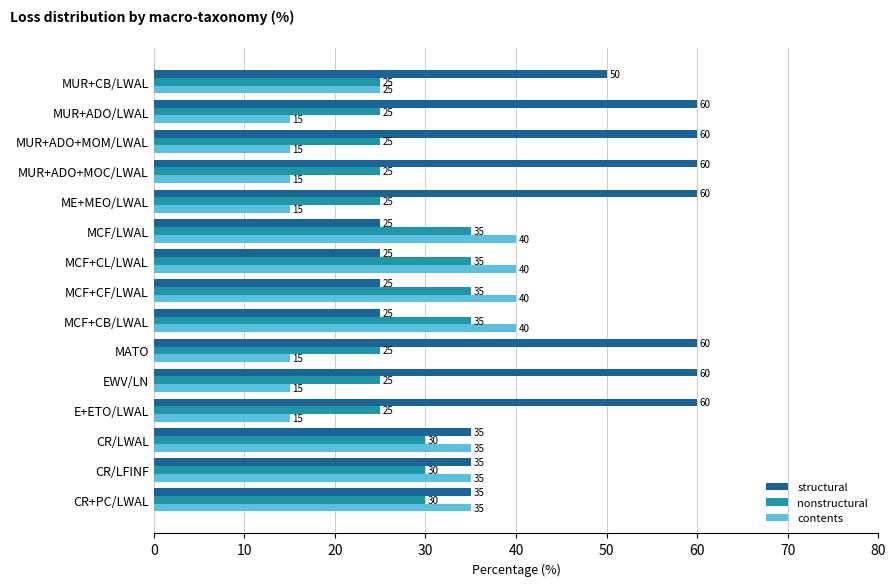

Between E+ETO/LWAL and MCF+CF/LWAL, which series saw the biggest shift?

structural